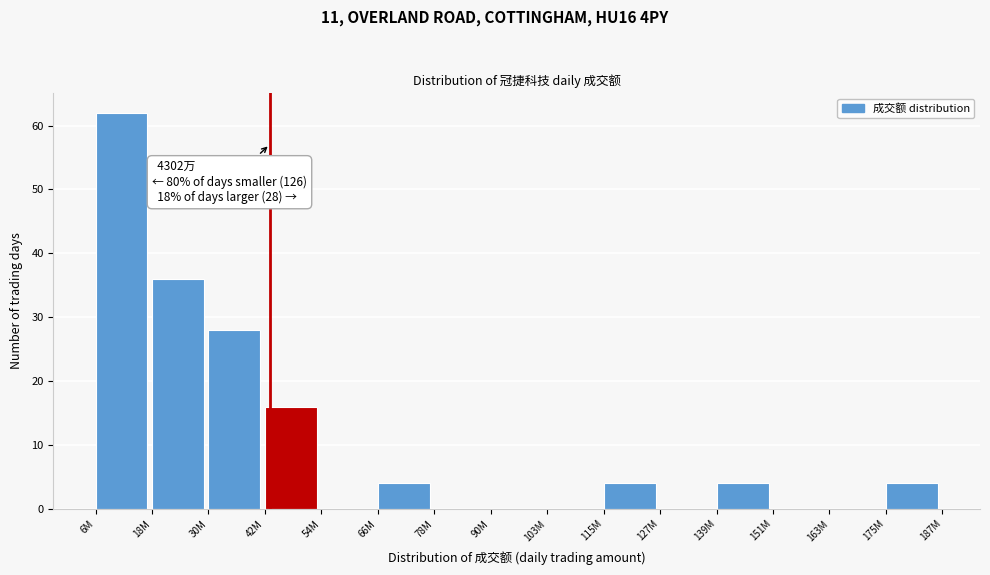

Reading left to right, transcribe all the data shown in this chart.

6M=62	18M=36	30M=28	42M=16	54M=0	66M=4	78M=0	90M=0	103M=0	115M=4	127M=0	139M=4	151M=0	163M=0	175M=4